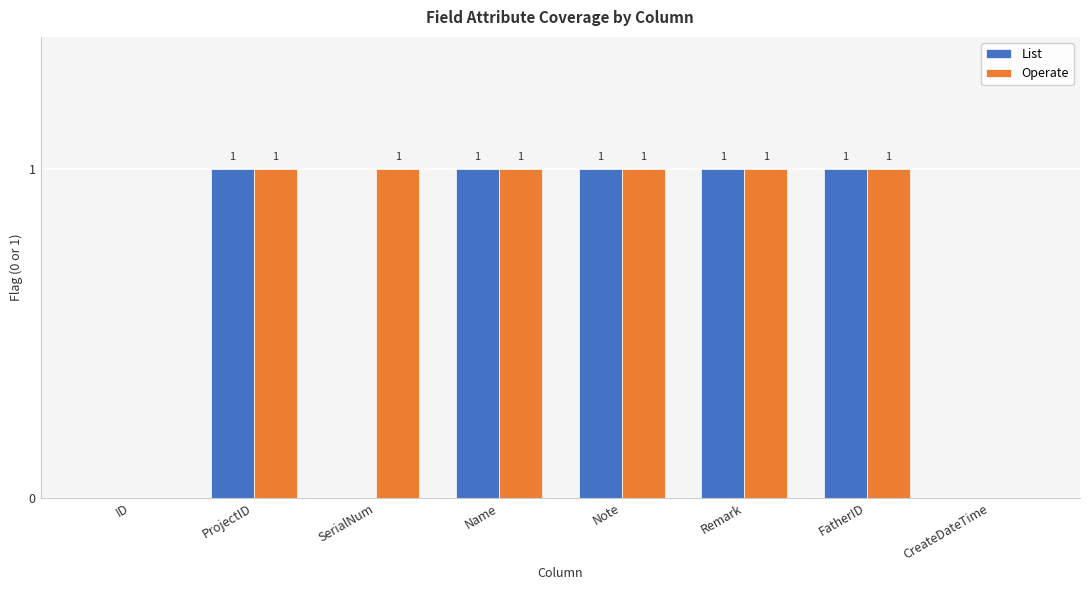

True or false: List has a value of 1 at Remark.

True